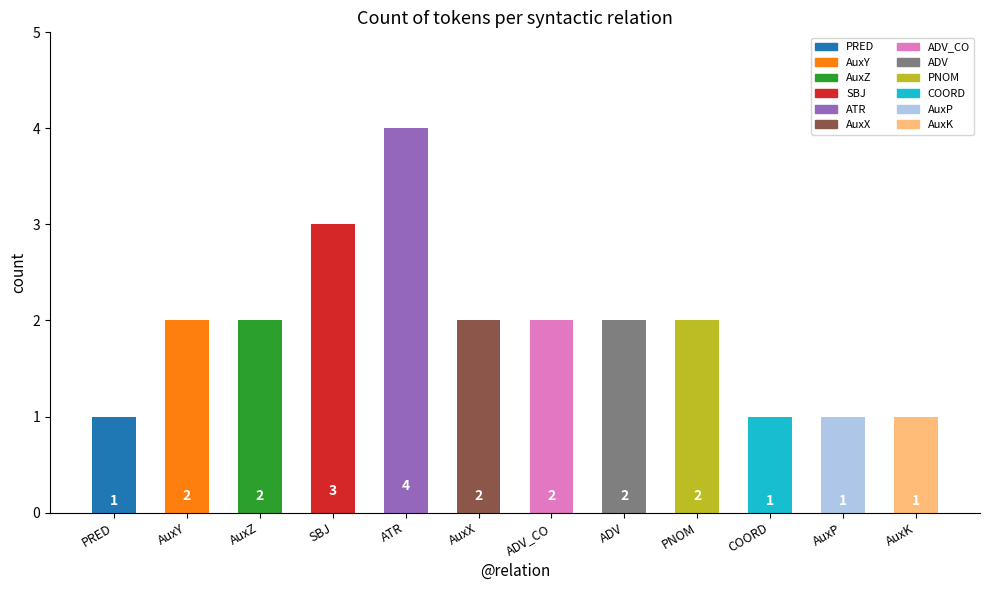

What is the label of the 6th bar from the right?

ADV_CO